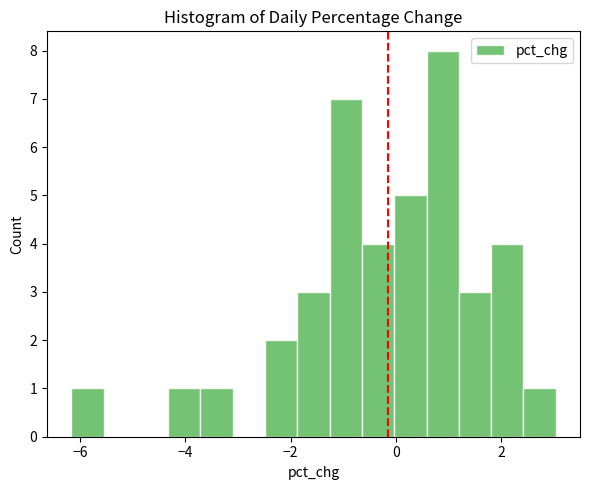

Read against the x-axis, roughly where is the centre of the tallest bar?

0.8